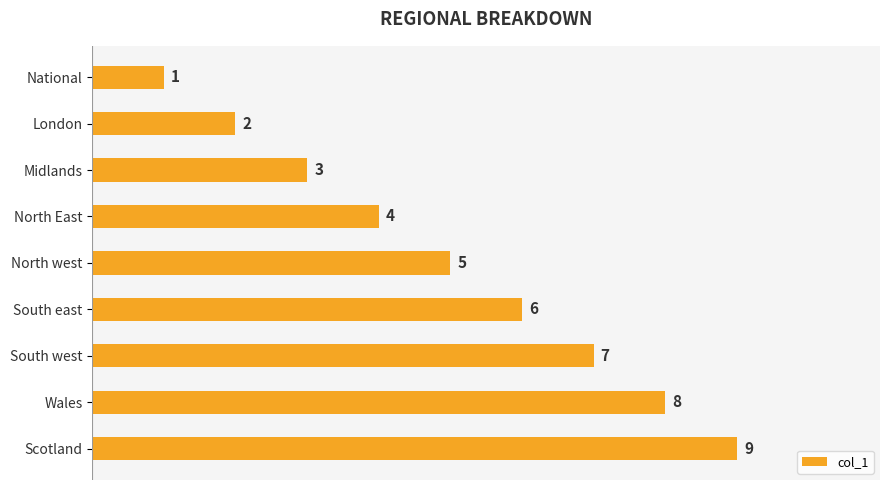

What is the sum of all values?

45